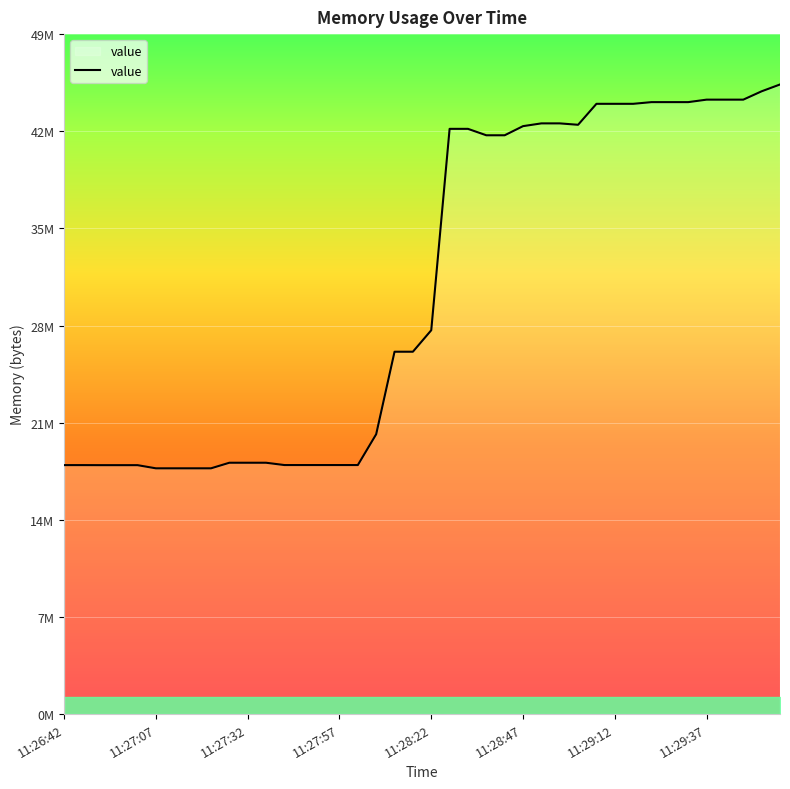

Reading right to left, extract all data points from this chart.

45740032	45244416	44638208	44638208	44638208	44457984	44457984	44457984	44335104	44335104	44335104	42811392	42913792	42913792	42713088	42049536	42049536	42516480	42516480	27885568	26324992	26324992	20332544	18092032	18092032	18092032	18092032	18092032	18259968	18259968	18259968	17854464	17854464	17854464	17854464	18083840	18083840	18083840	18087936	18087936